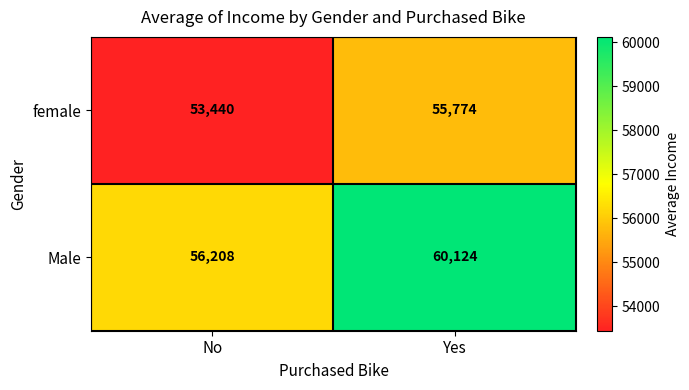

What is the difference between the highest and lowest values at No?

2768